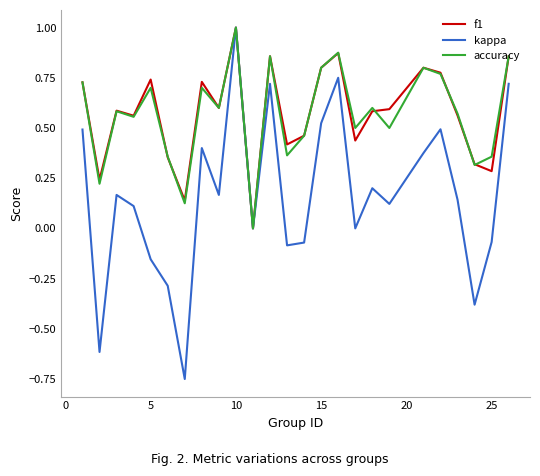

What is the greatest value displayed?

1.0